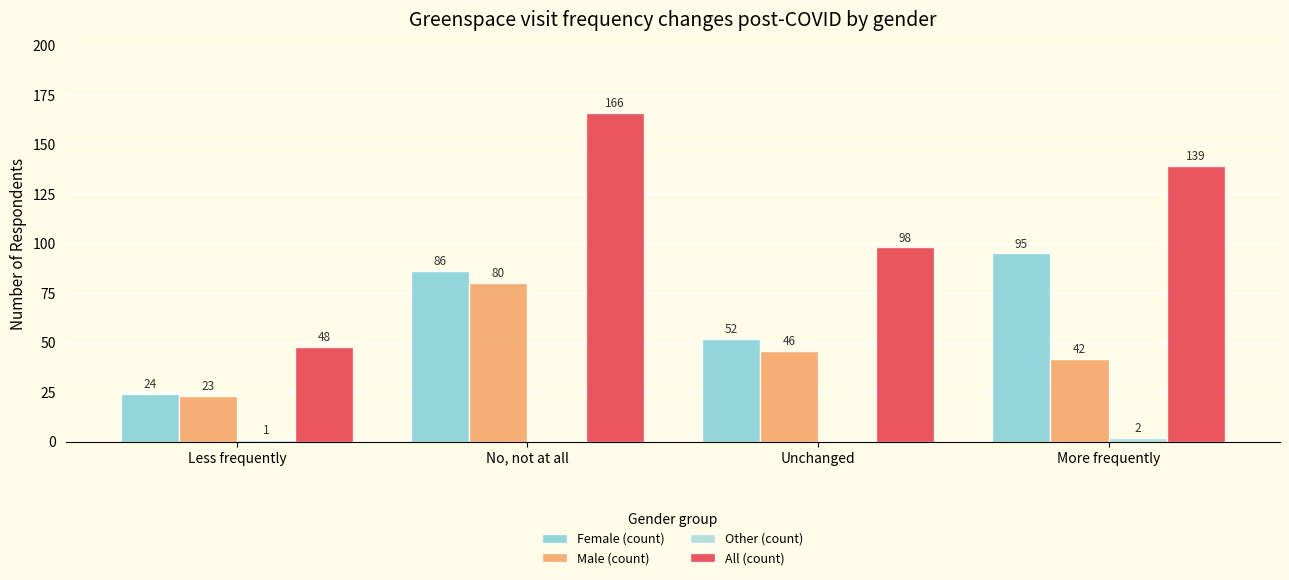

What is the greatest value displayed?

166